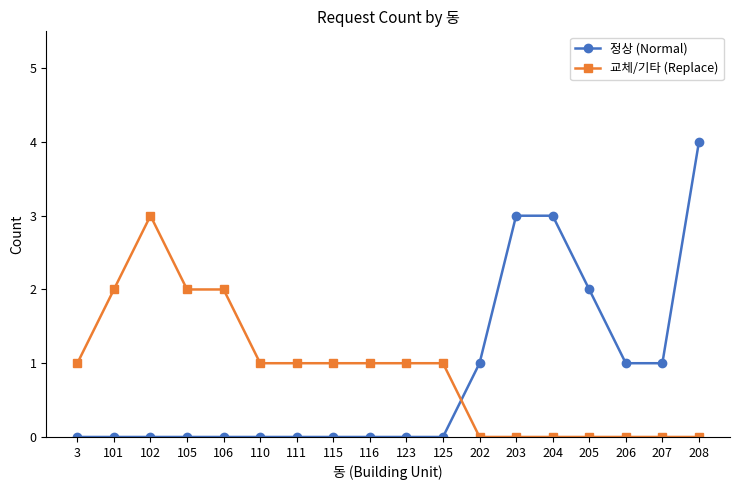

What is the average value of the 교체/기타 (Replace) series?

1